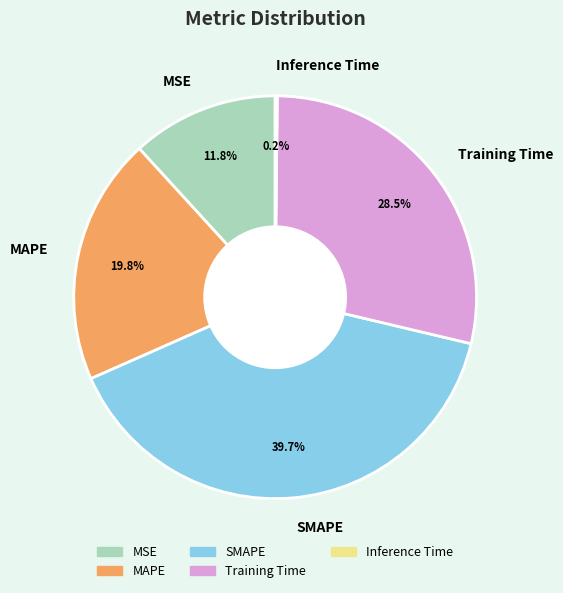

Does MSE represent more than half of the total?

No